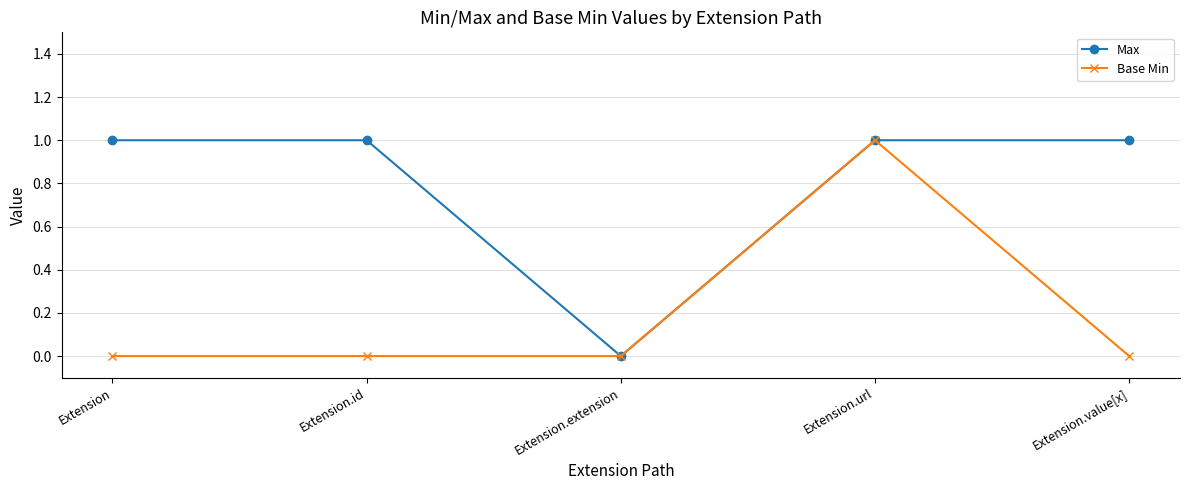

Rank the series by their average value, from lowest to highest.

Base Min, Max